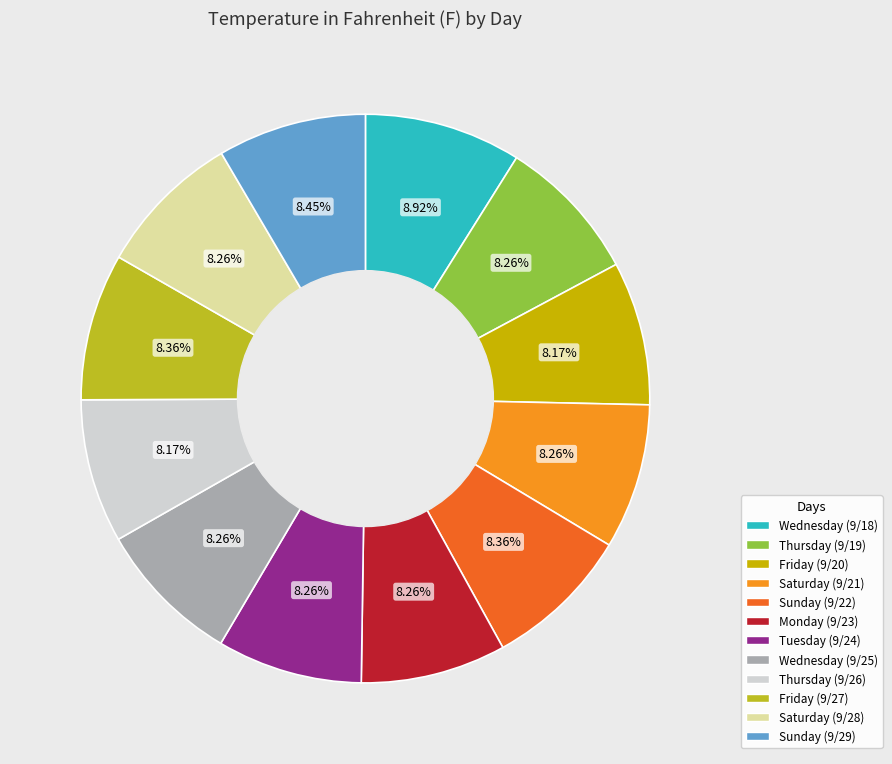

To the nearest percent, what is the combined percentage of Monday (9/23) and Thursday (9/19)?

17%